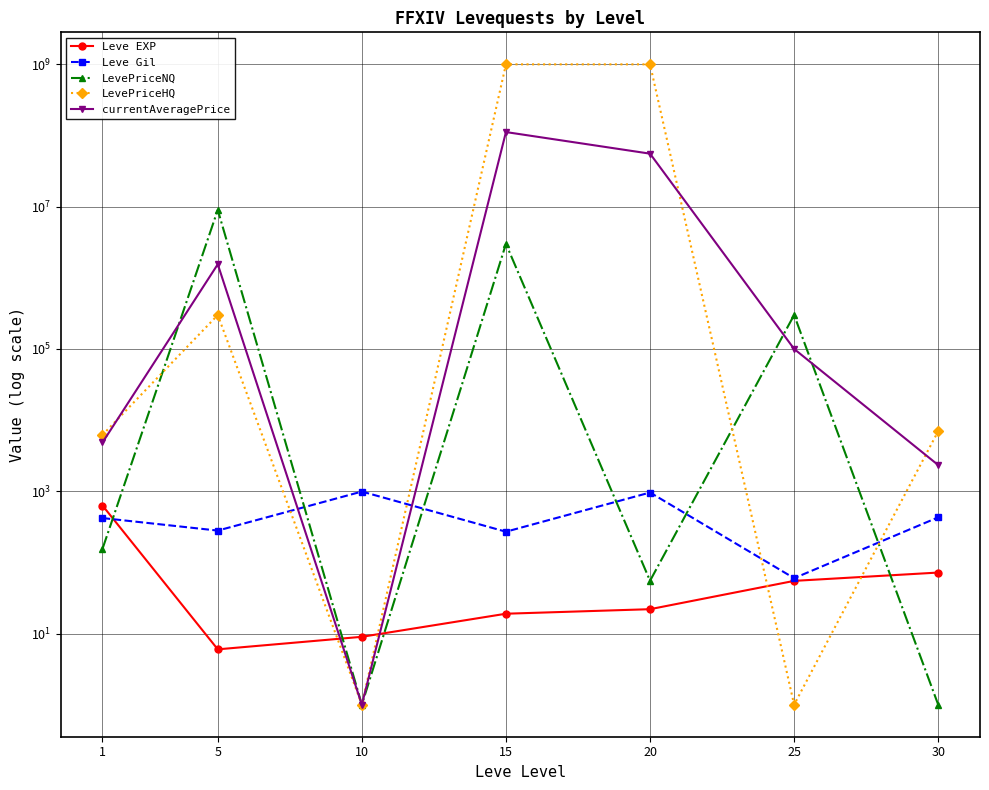

Rank the series at 30 from lowest to highest value.

LevePriceNQ, Leve EXP, Leve Gil, currentAveragePrice, LevePriceHQ